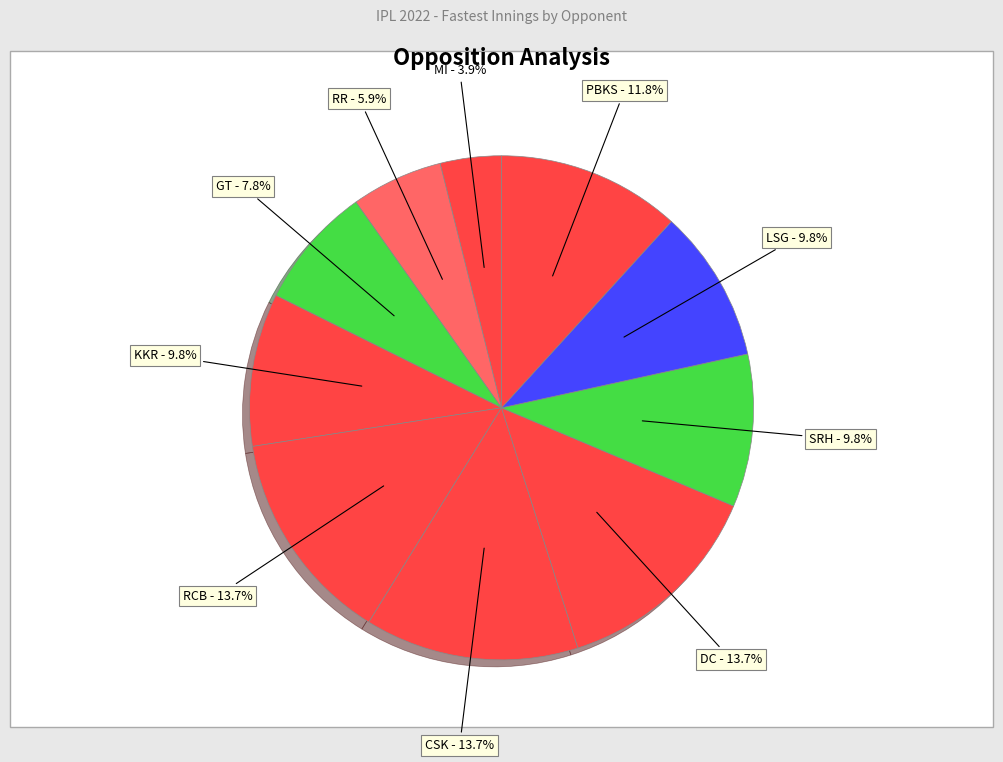

How many slices are in this pie chart?

10